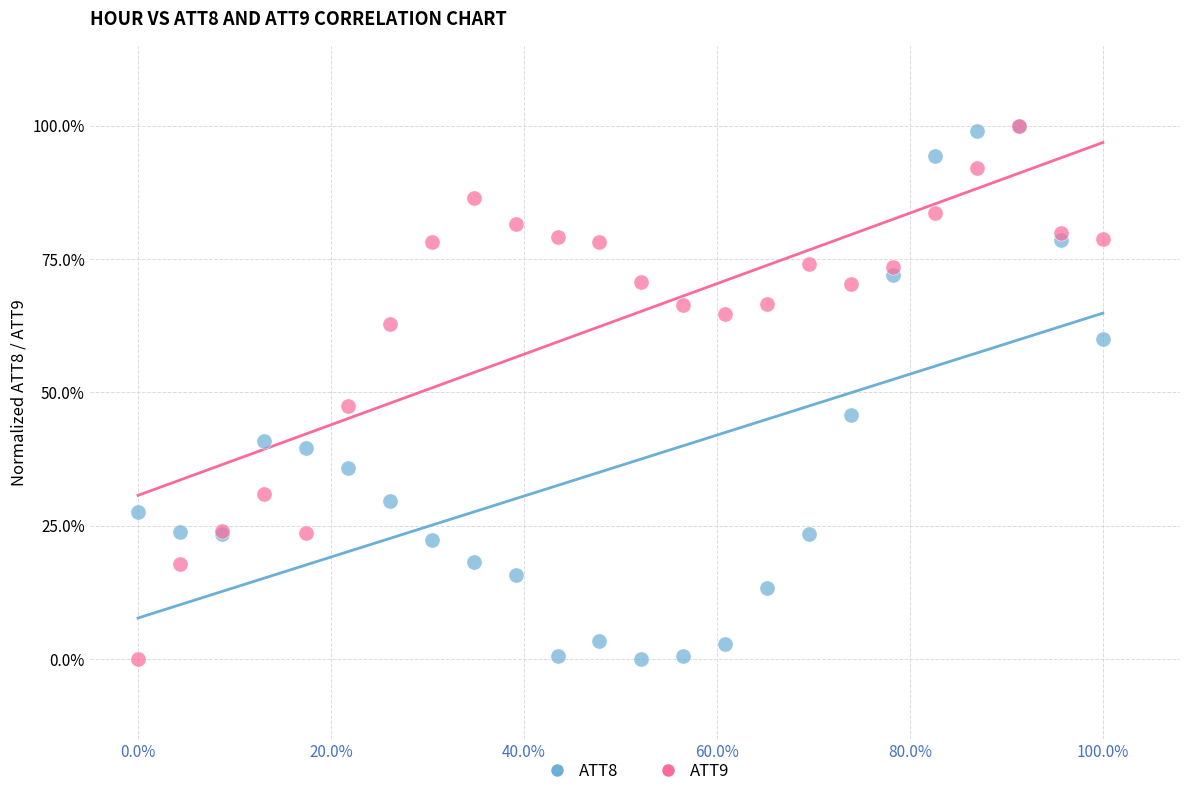

What are all the series names shown in the legend?

ATT8, ATT9